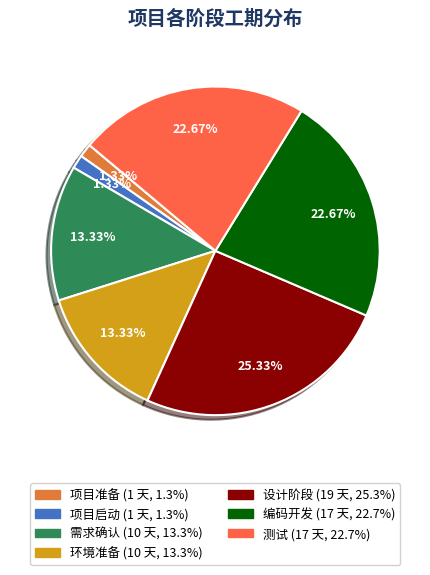

Is 设计阶段 the majority of the pie?

No